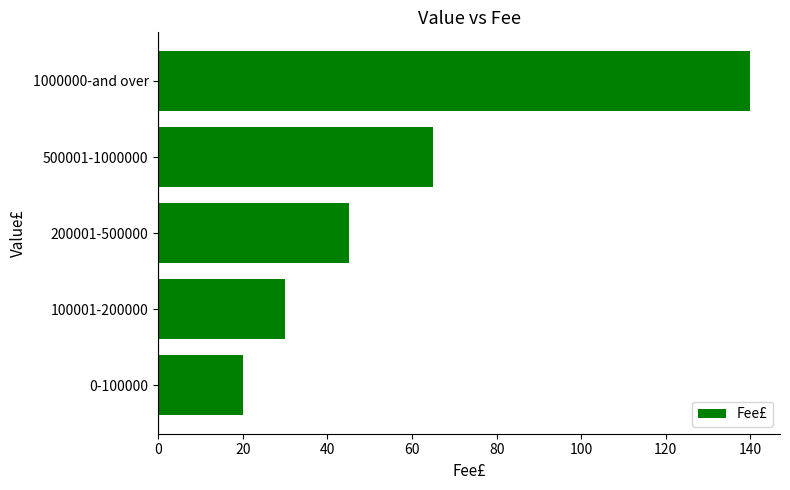

Between 100001-200000 and 1000000-and over, which is larger?

1000000-and over